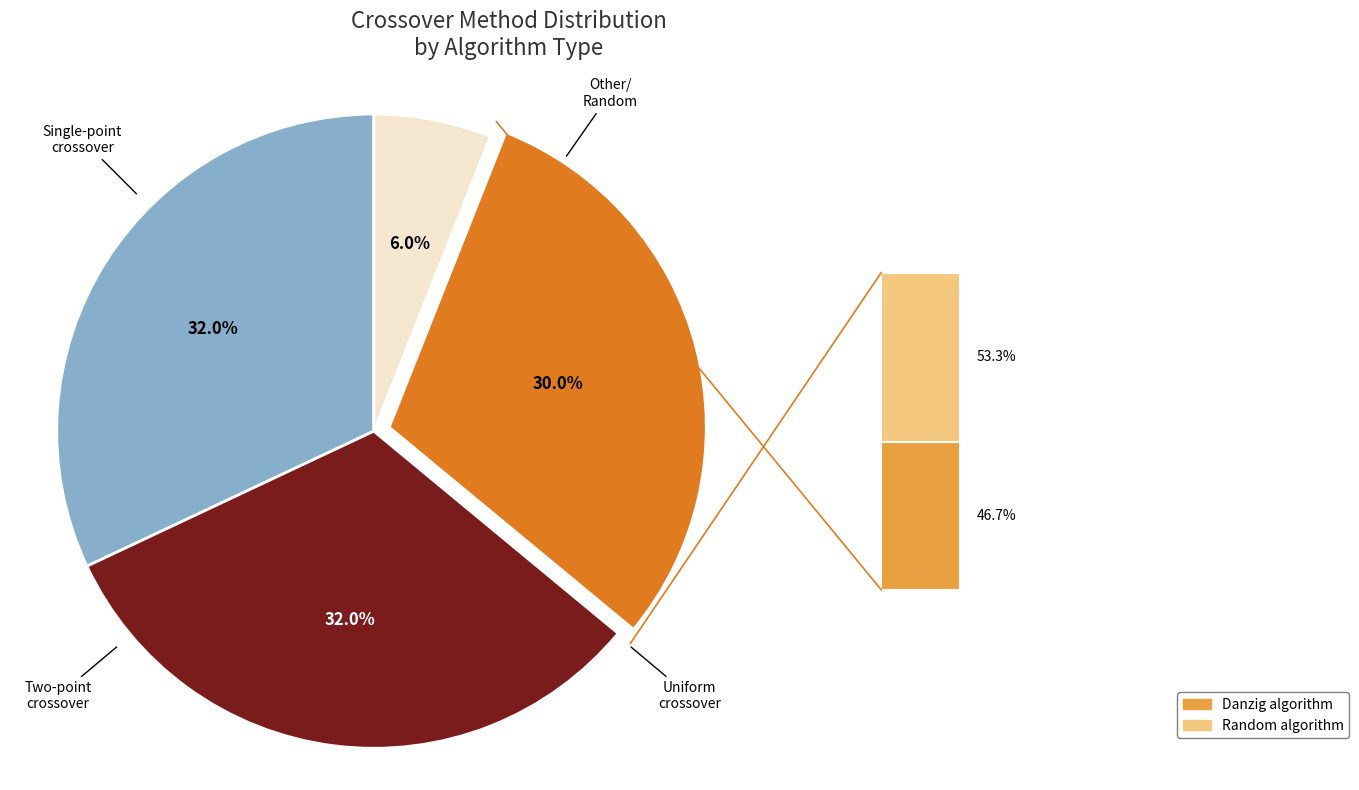

How many segments does this pie chart have?

4